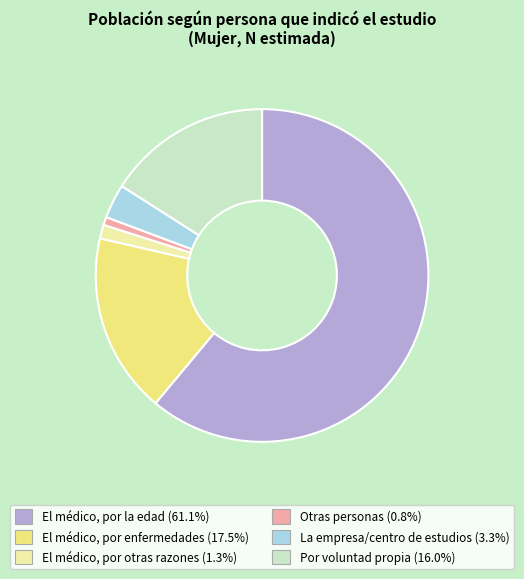

Do El médico, por otras razones and El médico, por enfermedades together represent more than half of the pie?

No